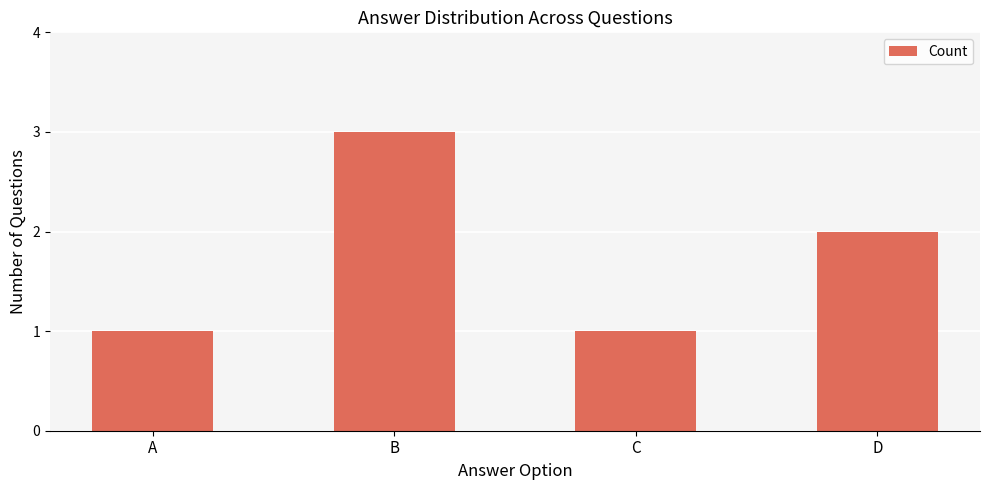

Between C and D, which is larger?

D